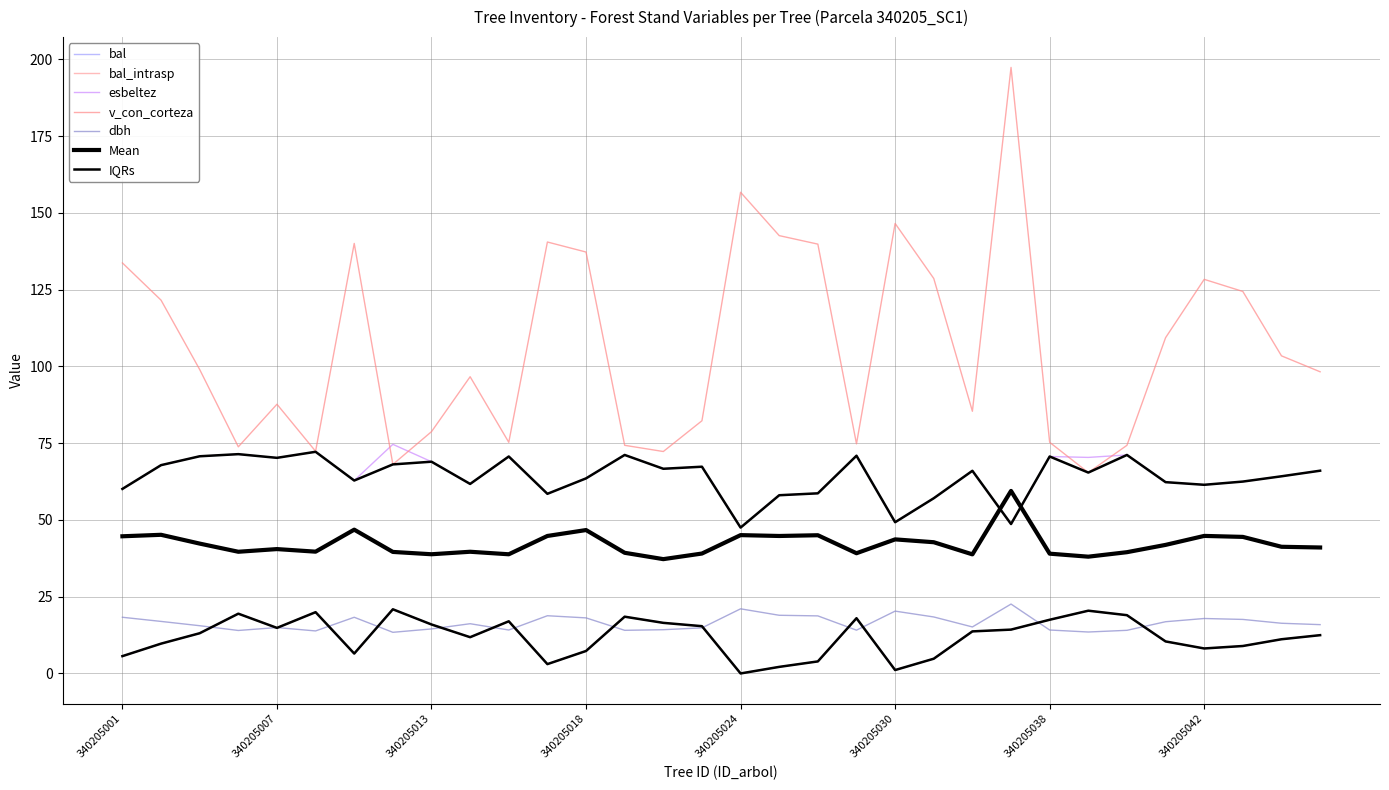

Rank the series by their maximum value, from highest to lowest.

v_con_corteza, esbeltez, dbh, bal, bal_intrasp